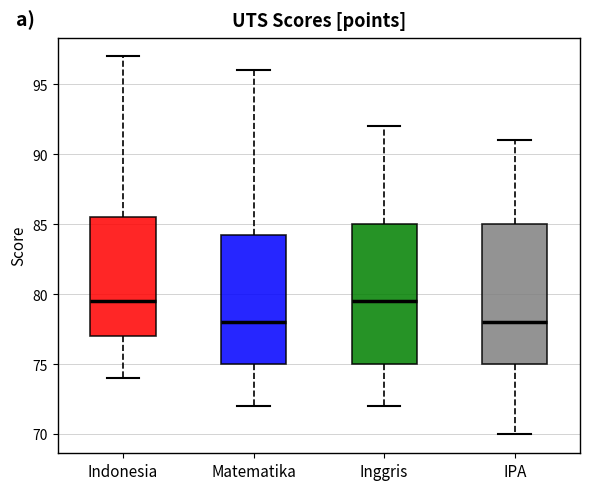

Reading left to right, read every box against the y-axis: the position of its median line, the range the box covers, and the ends of its whiskers. The values are not printed on the chart, so give them approximately, as read against the axis.

Indonesia: median 79.5, box 77.0 to 85.5, whiskers 74.0 to 97.0
Matematika: median 78.0, box 75.0 to 84.5, whiskers 72.0 to 96.0
Inggris: median 79.5, box 75.0 to 85.0, whiskers 72.0 to 92.0
IPA: median 78.0, box 75.0 to 85.0, whiskers 70.0 to 91.0